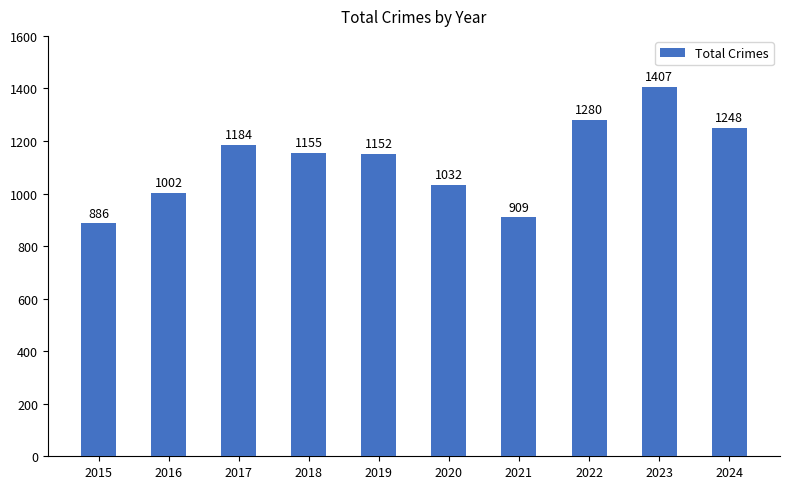

How many bars are there in total?

10